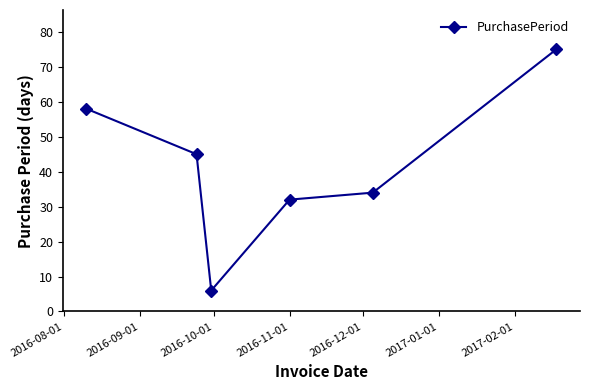

What is the difference between the maximum and minimum values?

69